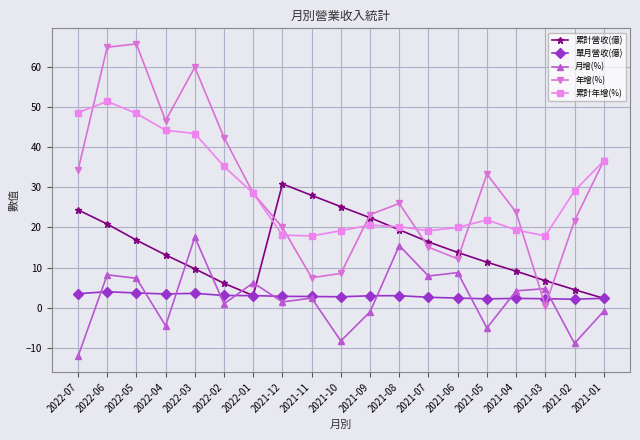

What is the total value across all series at 2021-10?

47.5